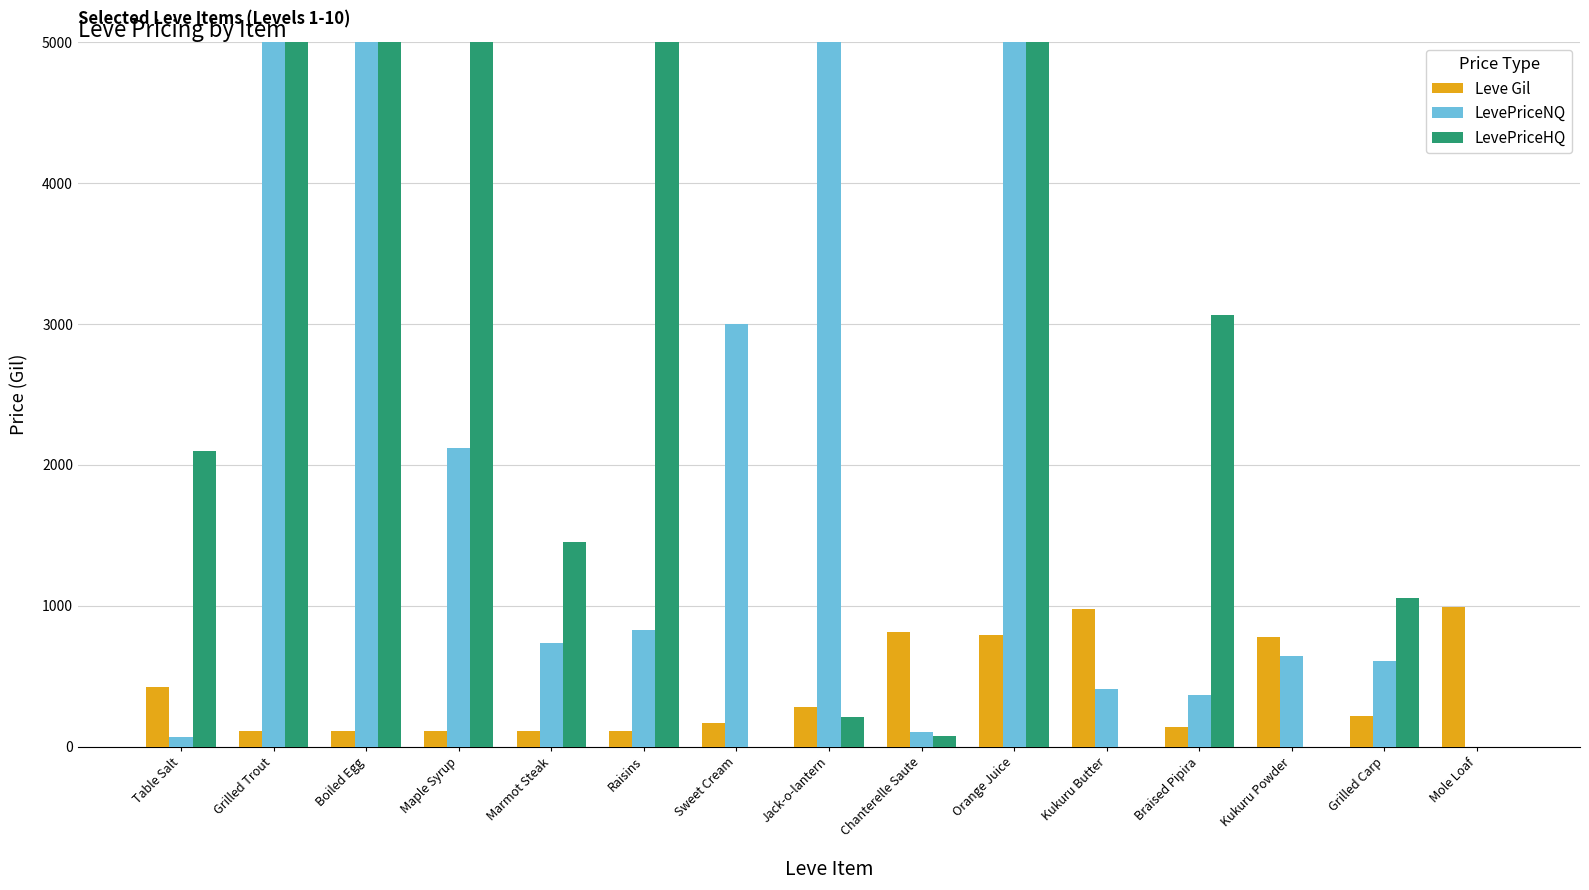

How many distinct data groups are displayed?

3